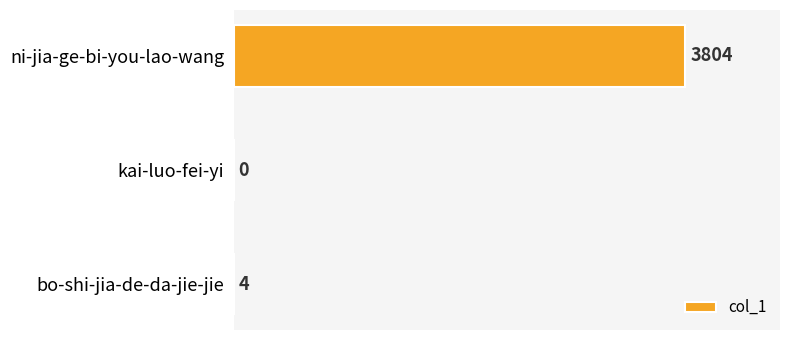

What is the greatest value displayed?

3804